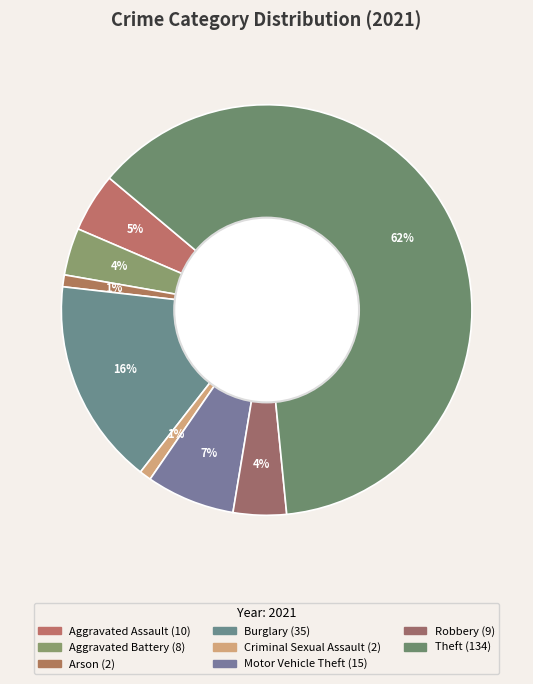

Count the number of slices in the pie.

8